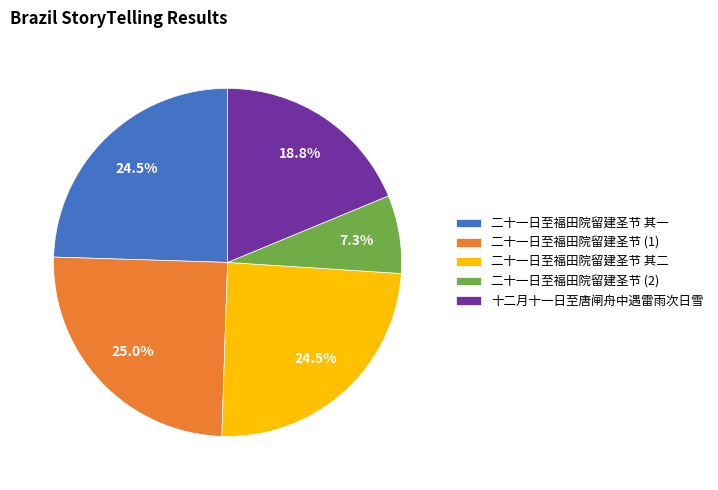

Is there a majority slice in this chart?

No